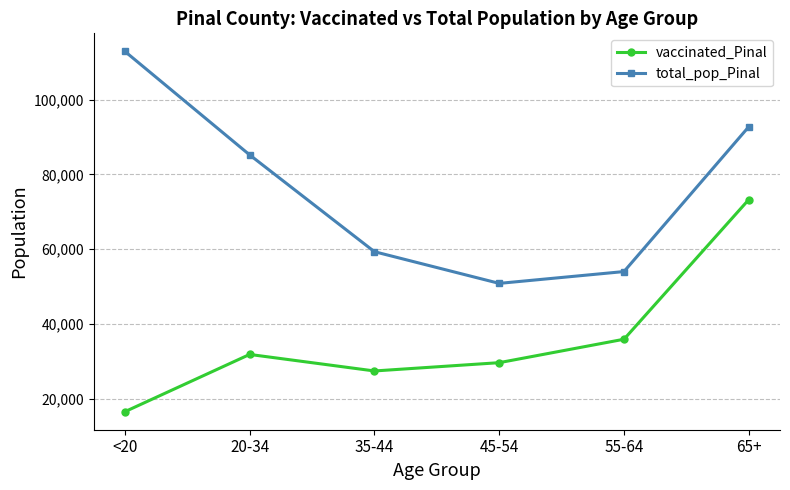

What is the sum of the vaccinated_Pinal values at 45-54 and 65+?

102980